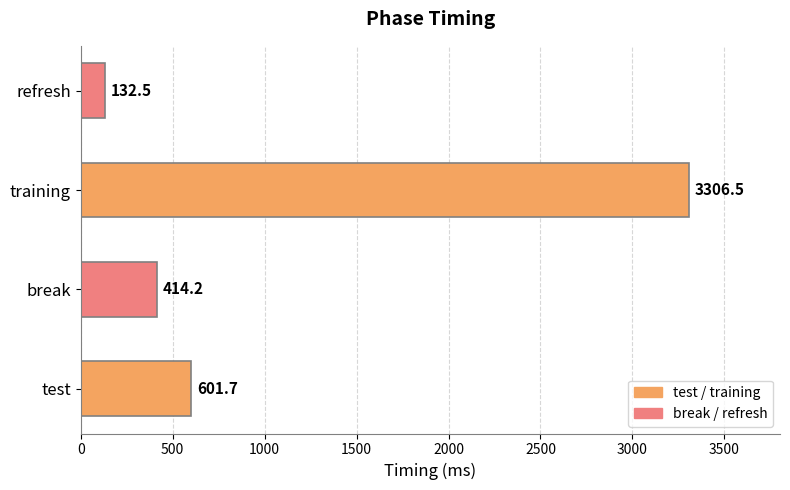

Where is the data nearest to the value 1719?

test